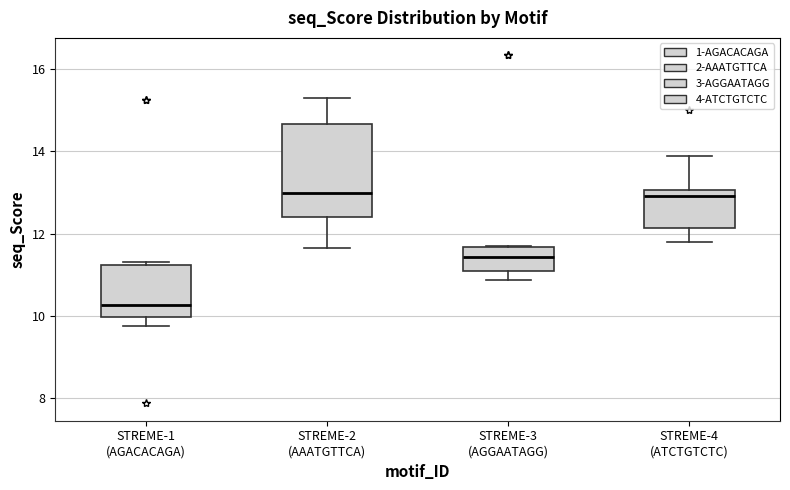

Comparing the boxes themselves (not the whiskers), which one is the tallest?

STREME-2 (AAATGTTCA)